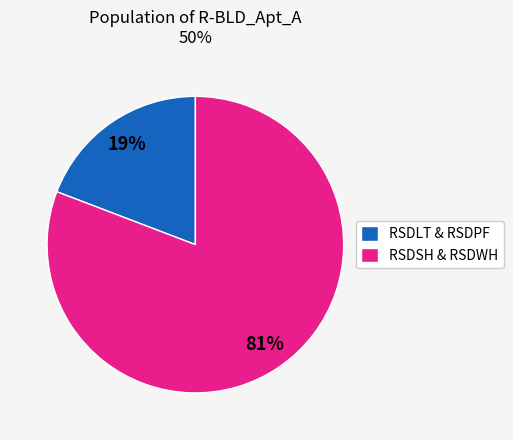

Is there any slice that represents more than half of the pie?

Yes